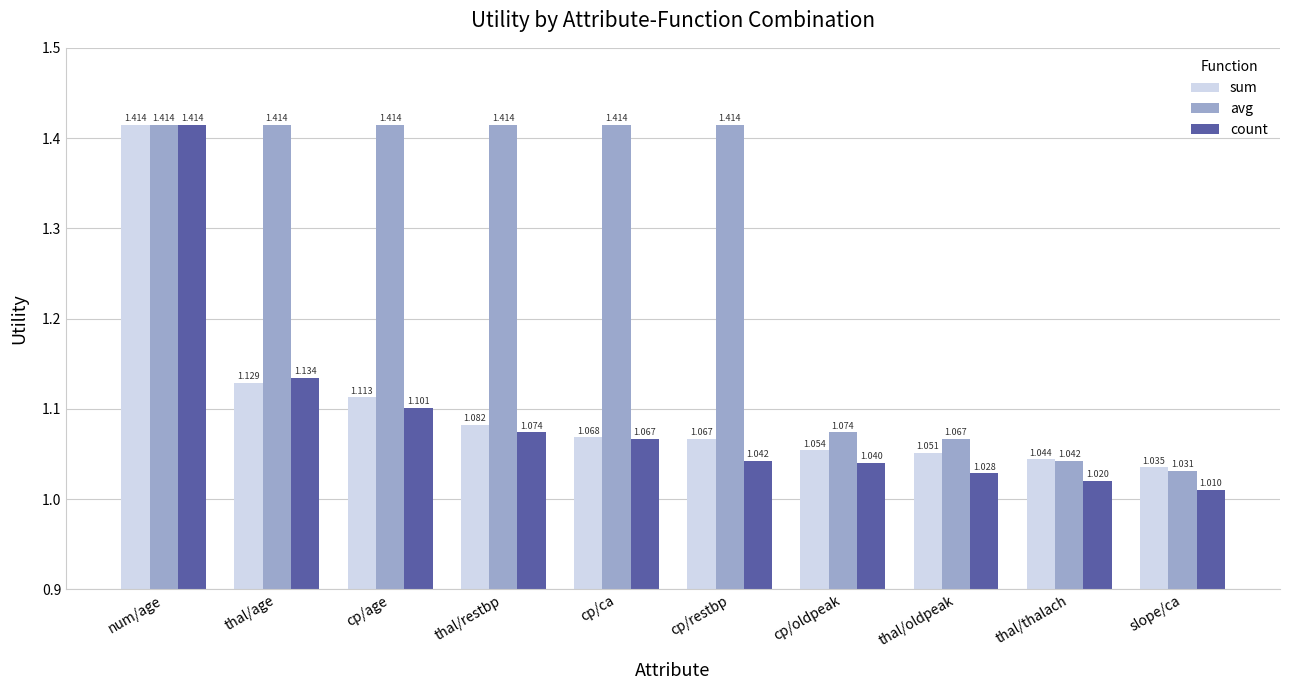

Which series has the widest spread of values?

count